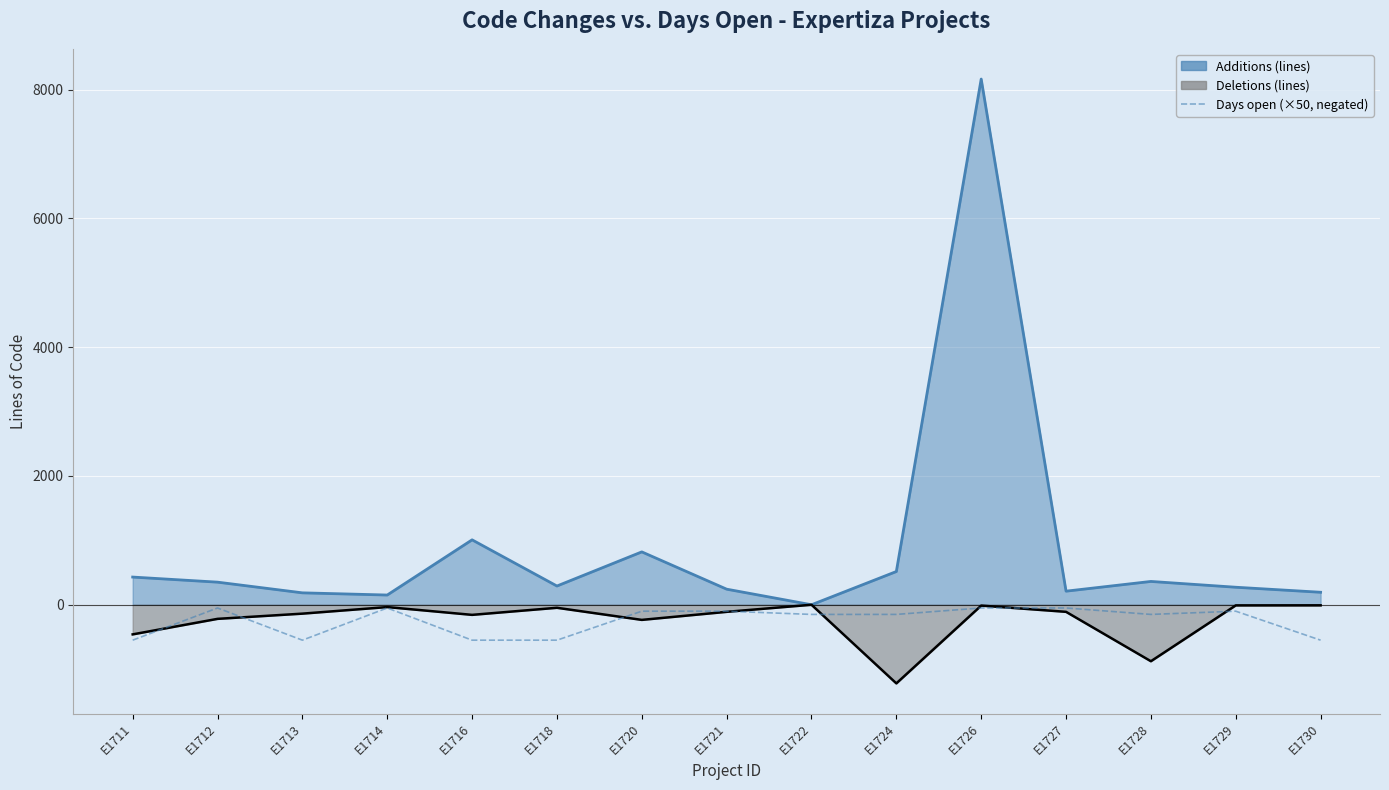

True or false: the data has more than 0 interior local peaks.

True